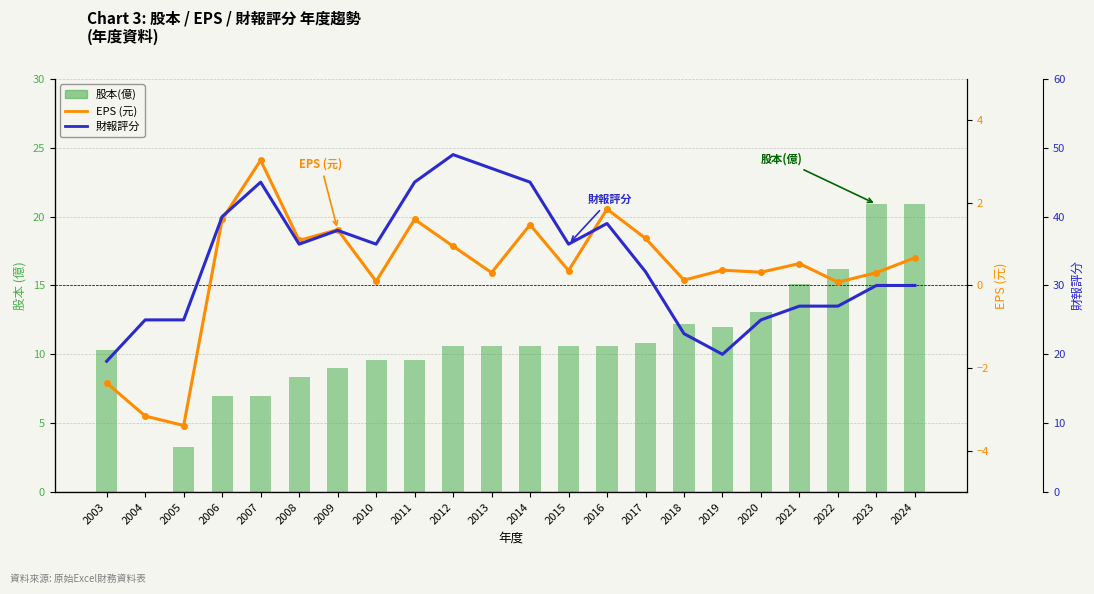

How many negative values does the EPS (元) series have?

3